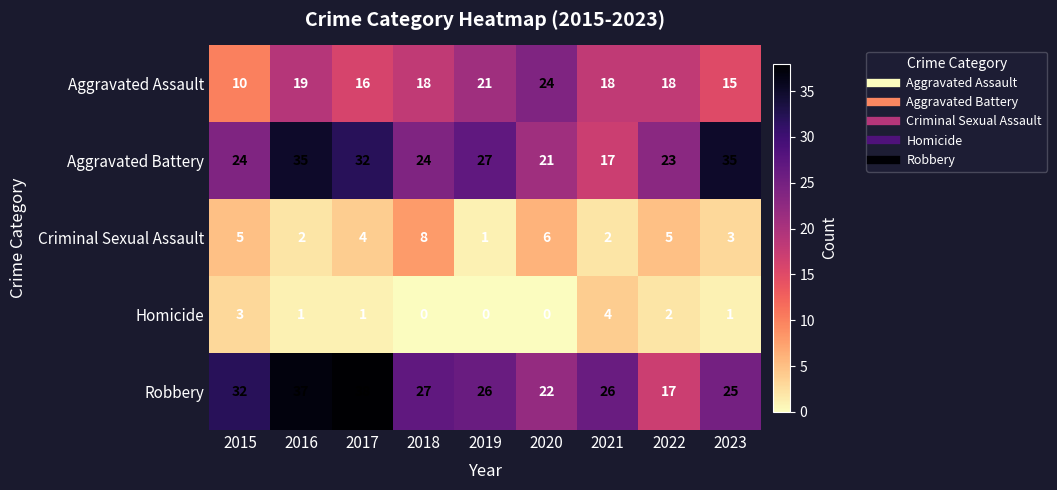

What is the difference between the maximum and minimum values in the Homicide series?

4